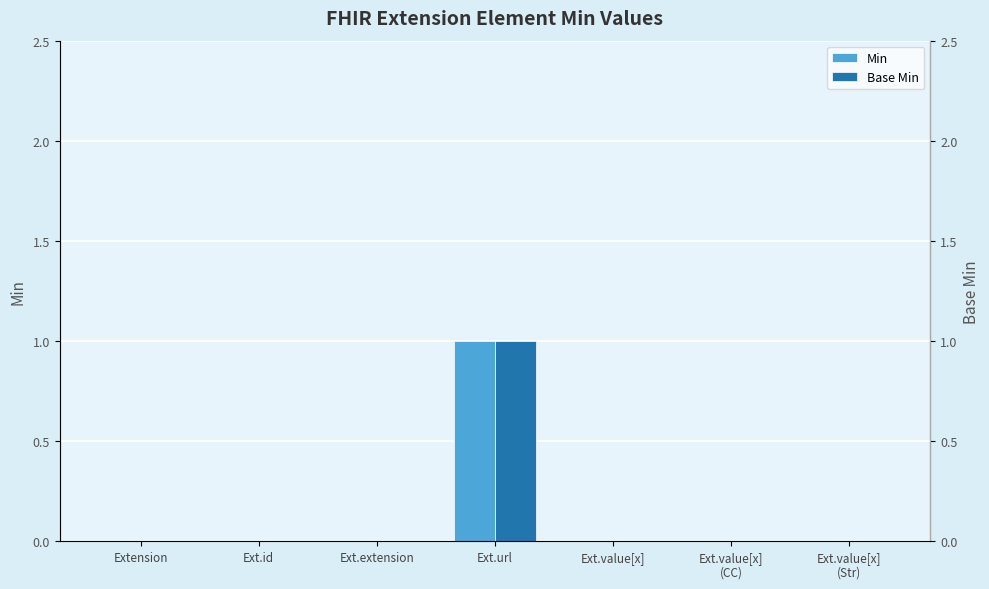

At how many categories does at least one series exceed 0?

1